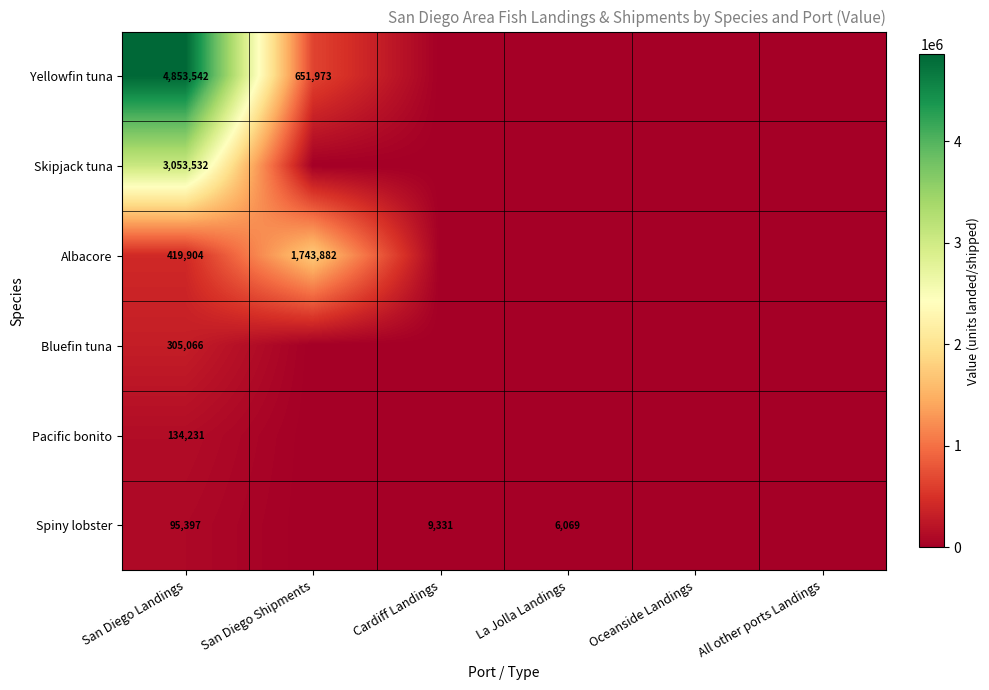

What is the difference between the highest and lowest values at San Diego Landings?

4758145